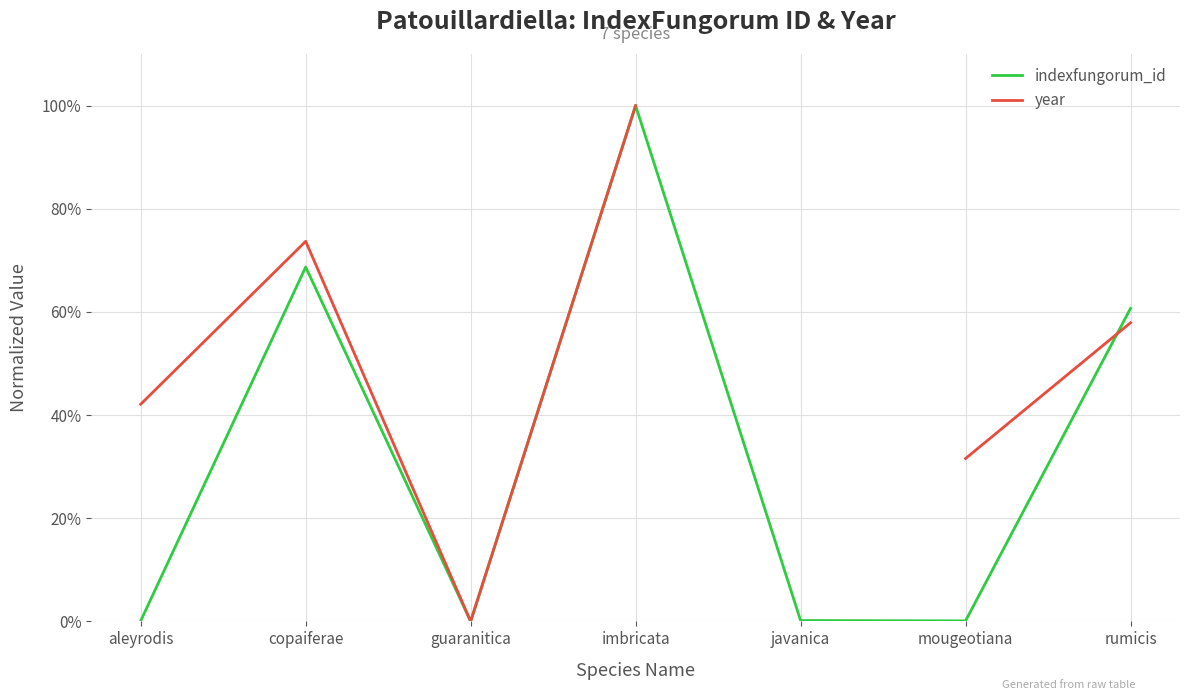

What are all the series names shown in the legend?

indexfungorum_id, year